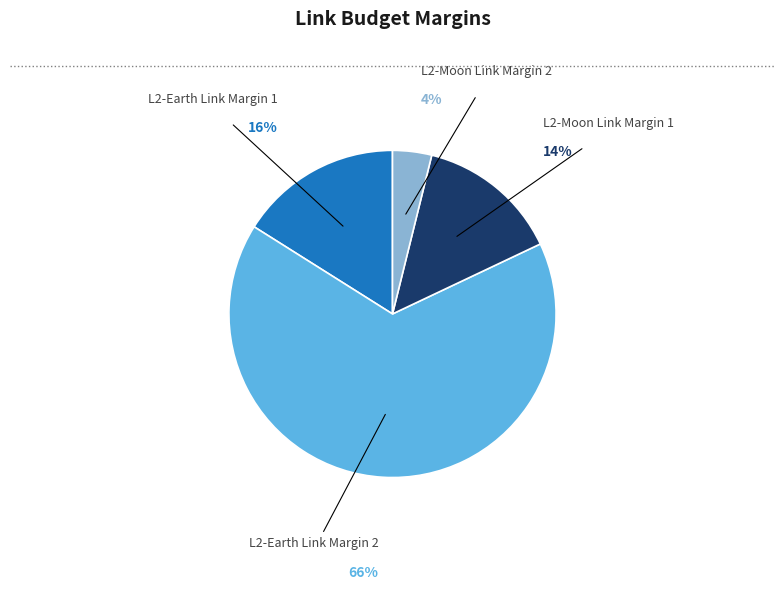

Which slice is the largest?

L2-Earth Link Margin 2